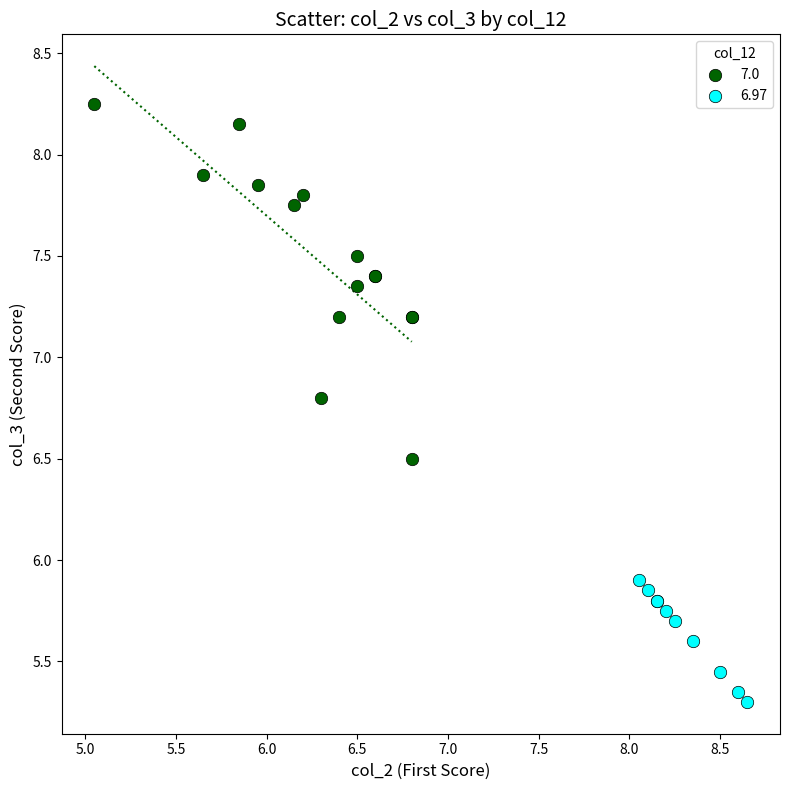

Which series has the largest Y range (max minus min)?

7.0